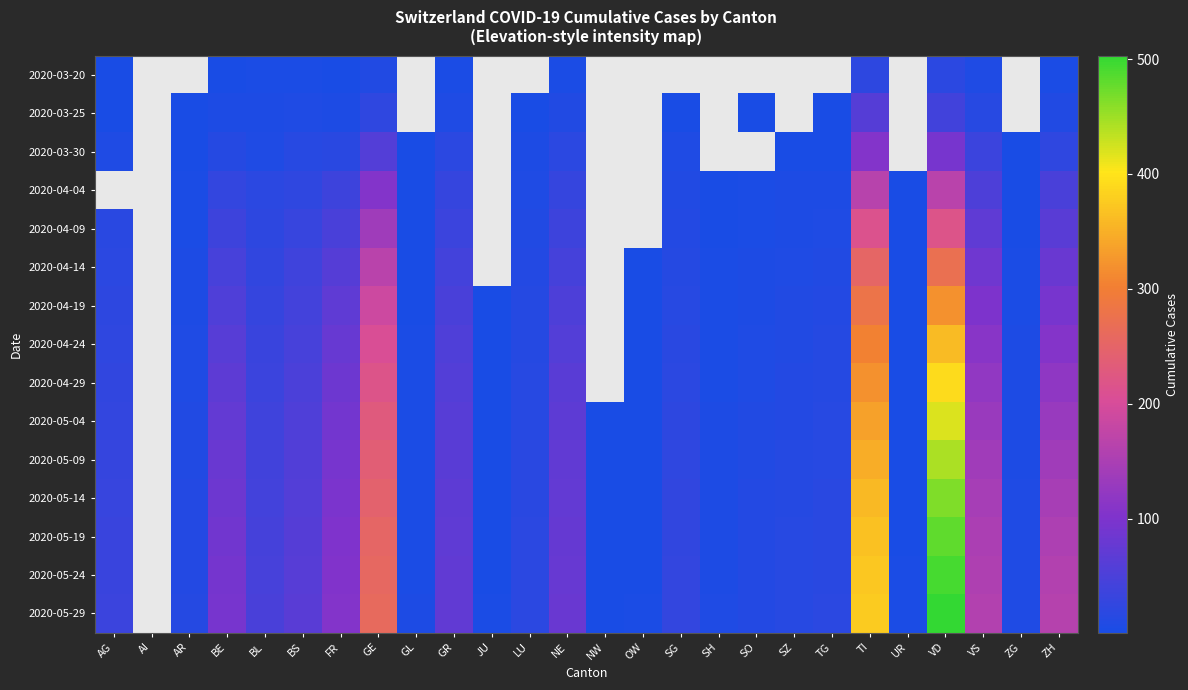

Rank the series at AR from highest to lowest value.

2020-05-29, 2020-05-19, 2020-05-24, 2020-05-14, 2020-05-09, 2020-05-04, 2020-04-29, 2020-04-24, 2020-04-19, 2020-04-14, 2020-04-09, 2020-04-04, 2020-03-25, 2020-03-30, 2020-03-20